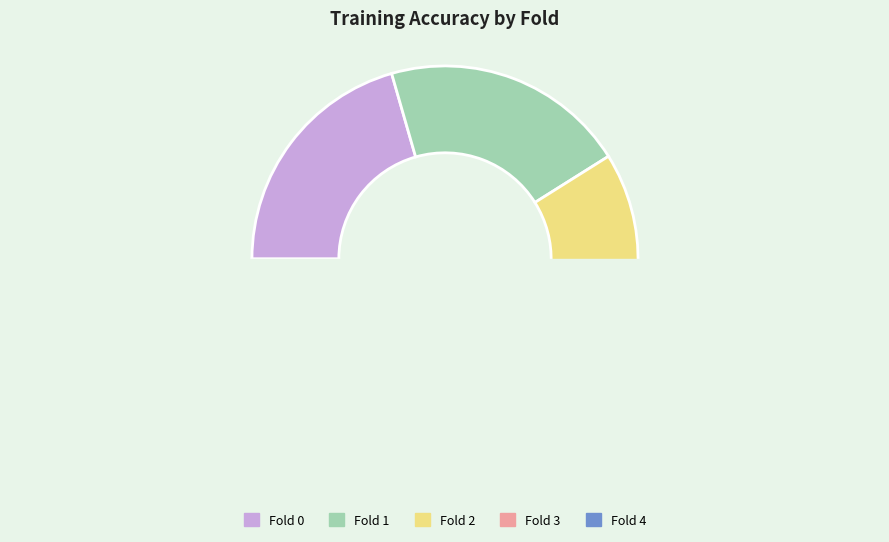

What percentage is the Fold 2 slice, to the nearest percent?

19%